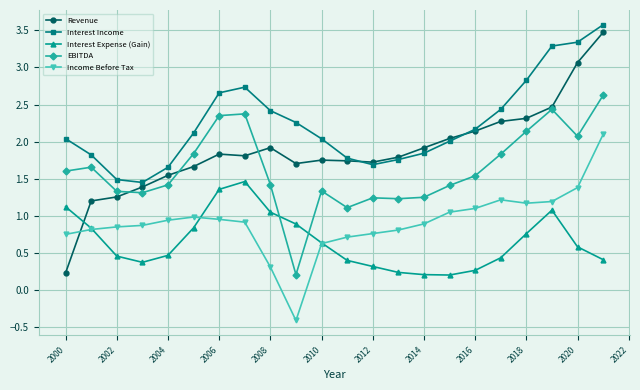

True or false: Interest Expense (Gain) has more than 0 interior local peaks.

True